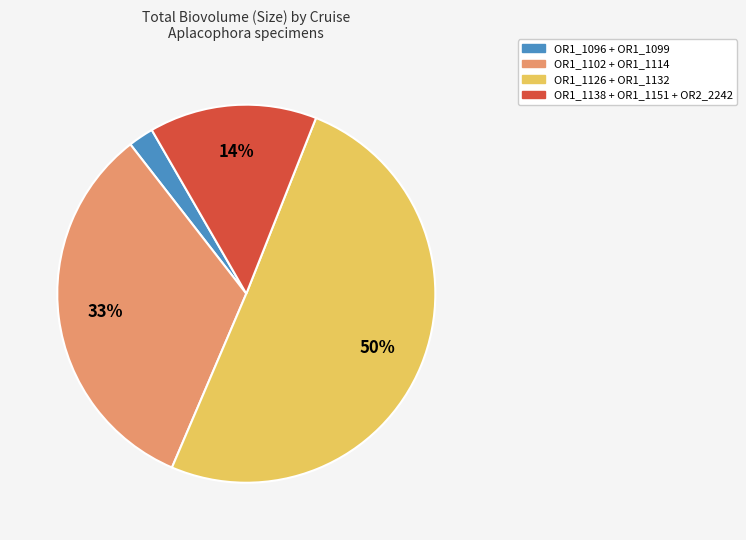

Is there a majority slice in this chart?

Yes